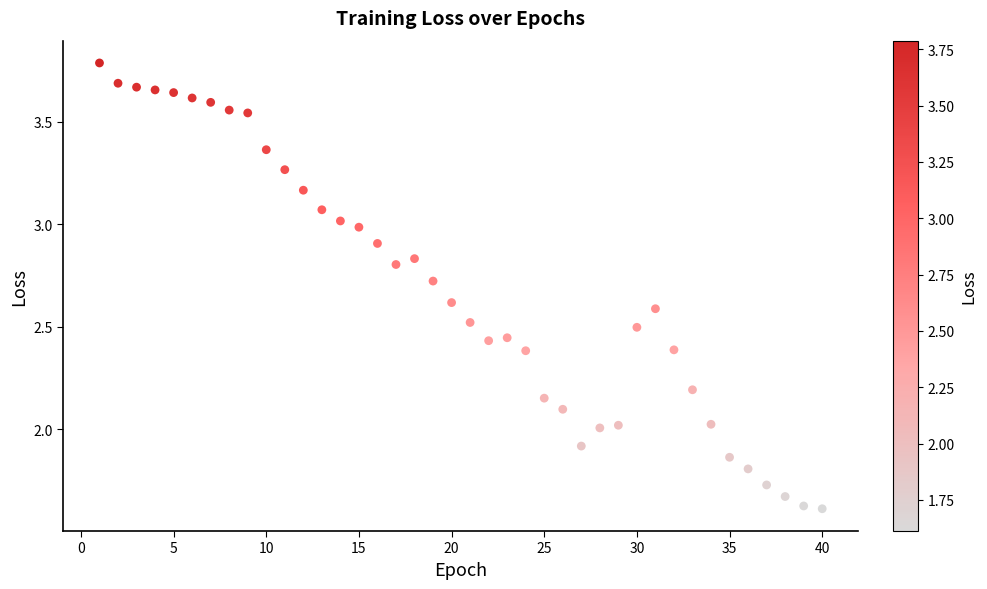

What is the range of X values (max minus min)?

39.0